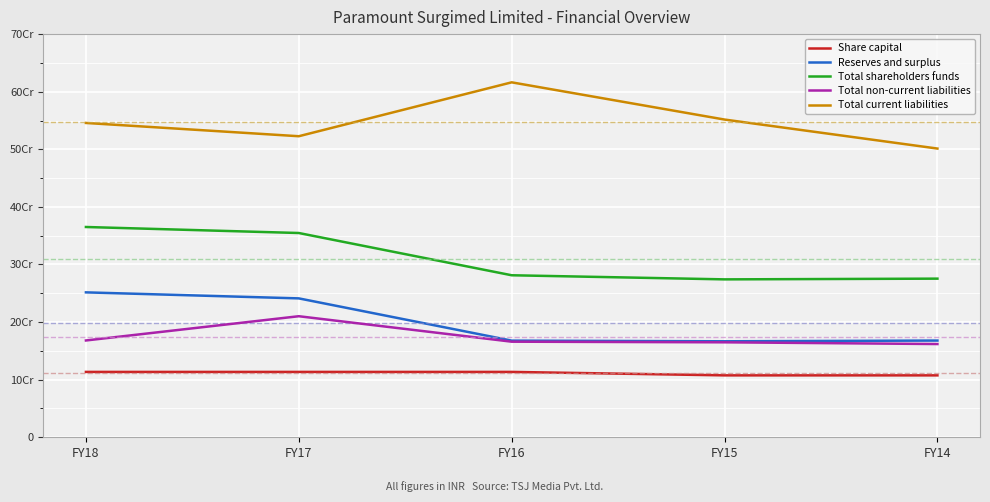

Reading right to left, transcribe all the data shown in this chart.

Share capital: 107500000	107500000	113500000	113500000	113500000
Reserves and surplus: 167934160	166663296	167800843	241158506	251601420
Total shareholders funds: 275434160	274163296	281300843	354658506	365101420
Total non-current liabilities: 161884053	164887961	165967900	210180161	168079795
Total current liabilities: 501284687	551646868	616273760	522692377	545746094